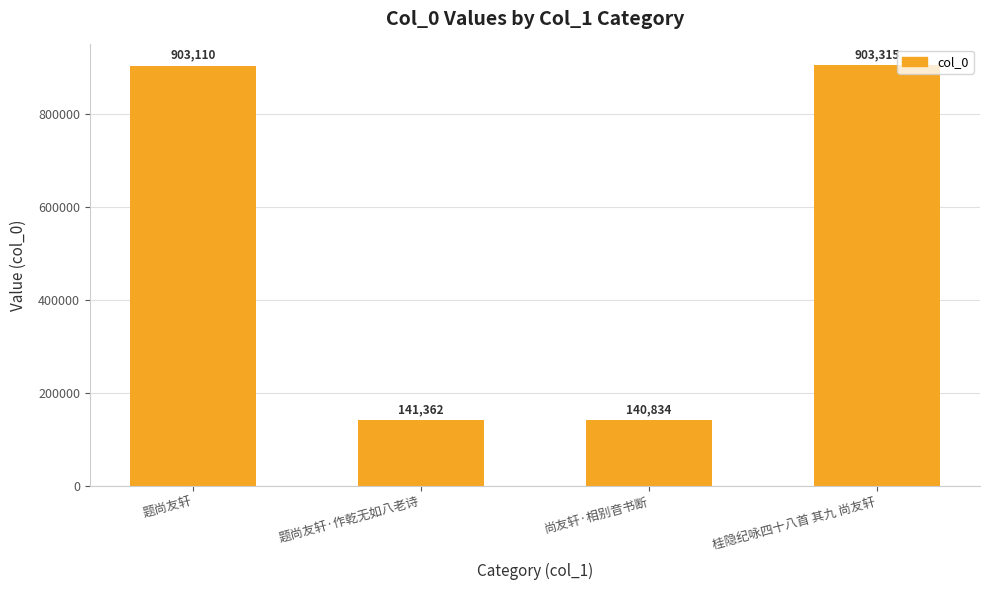

What is the difference between the second highest and second lowest values?

761748